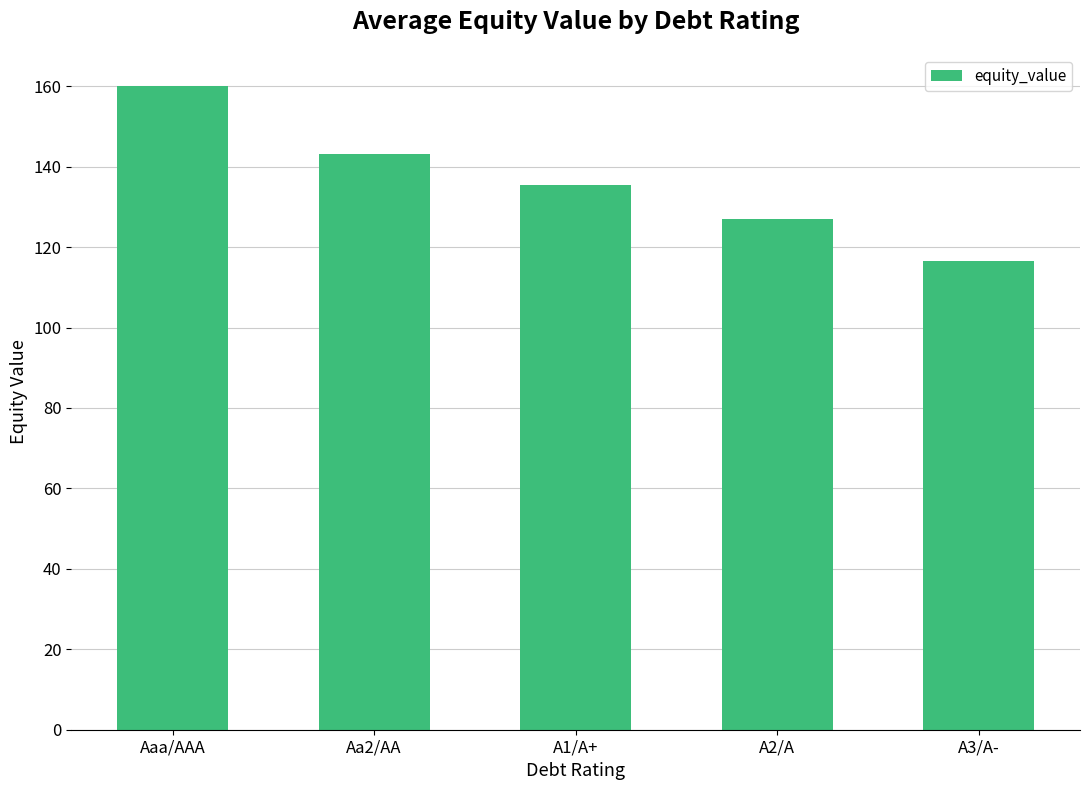

How many bars are there in total?

5